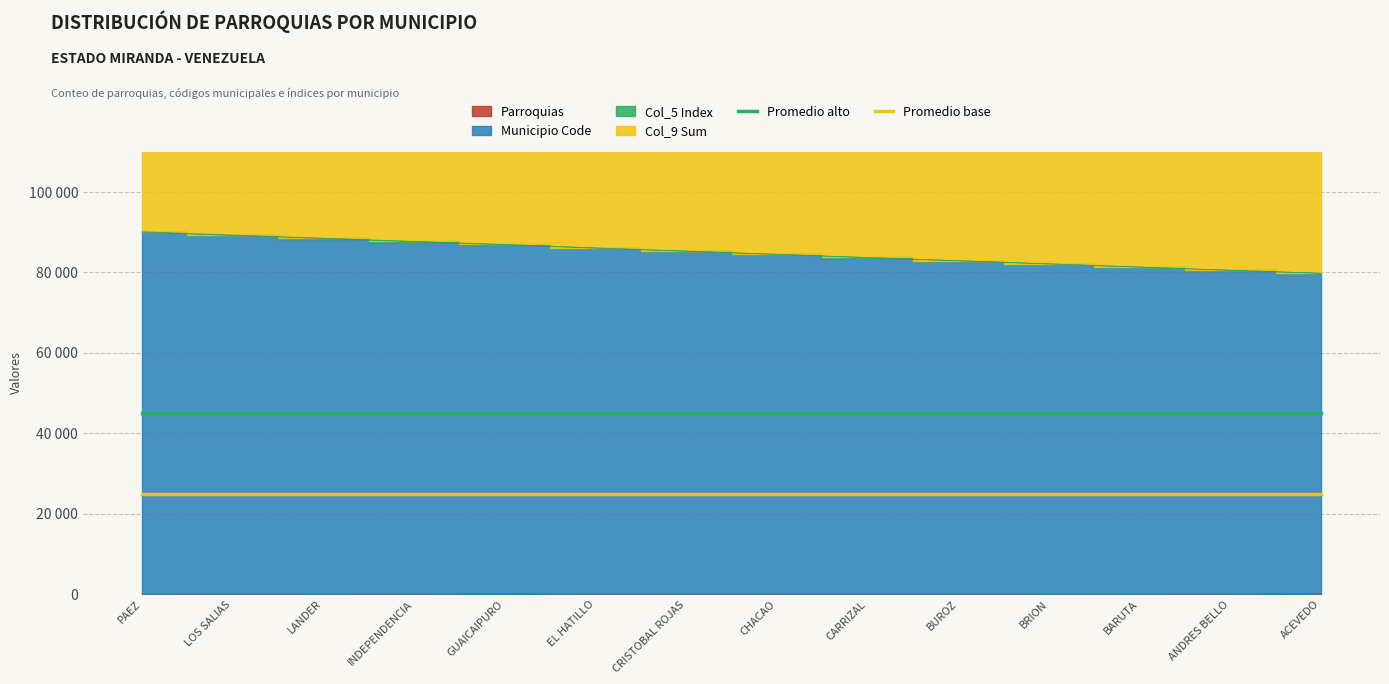

What is the sum of the Promedio base values at BRION and EL HATILLO?

50000